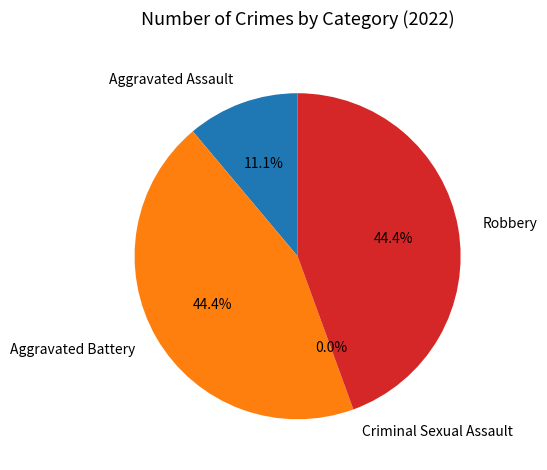

How many segments does this pie chart have?

4